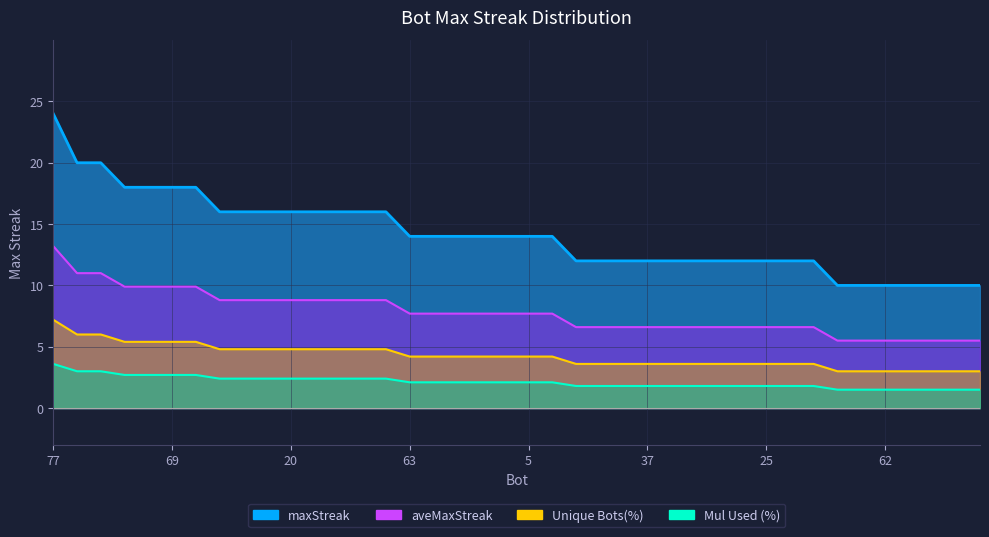

Is it true that aveMaxStreak_line equals 7.7 at 19?

True